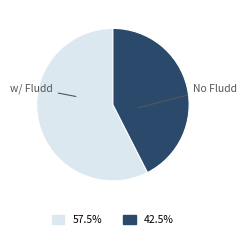

Is there a majority slice in this chart?

Yes